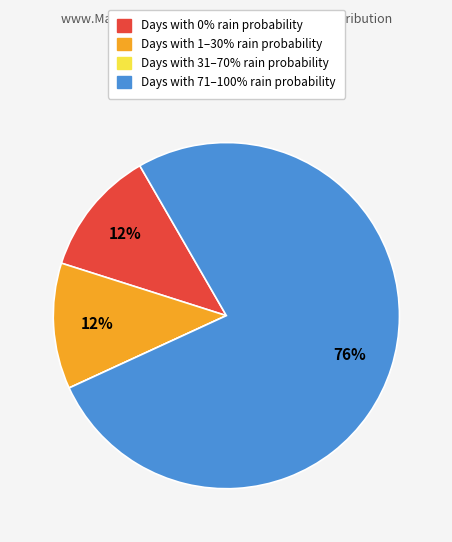

To the nearest percent, what is the average slice percentage?

25%